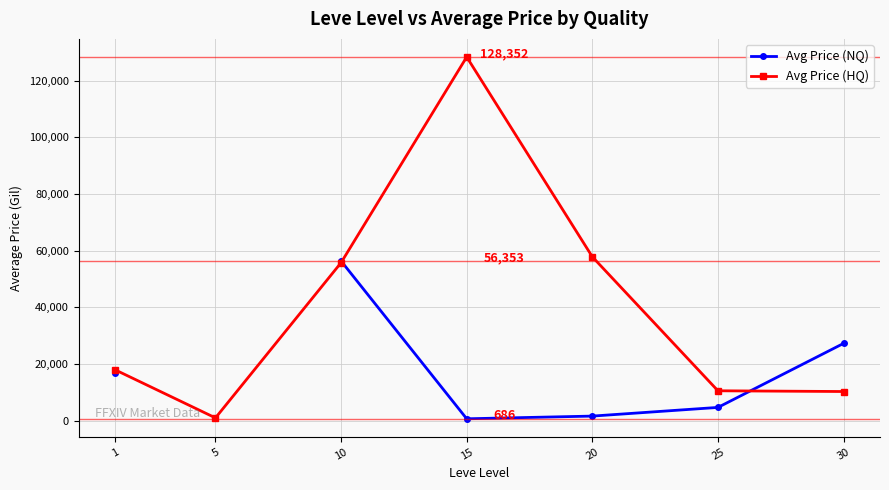

Where do Avg Price (NQ) and Avg Price (HQ) first cross each other?

10 and 15